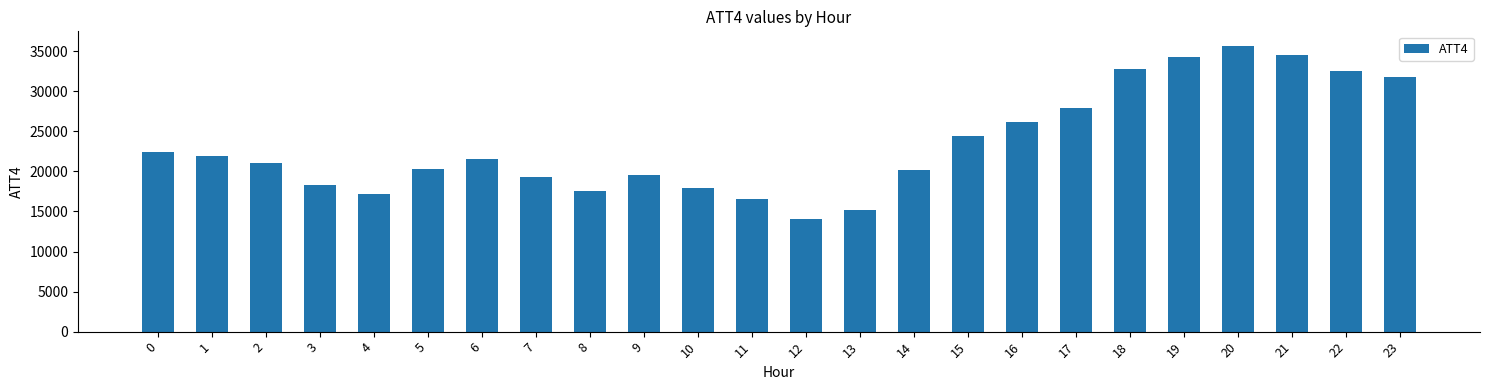

Which has a higher value, 6 or 5?

6